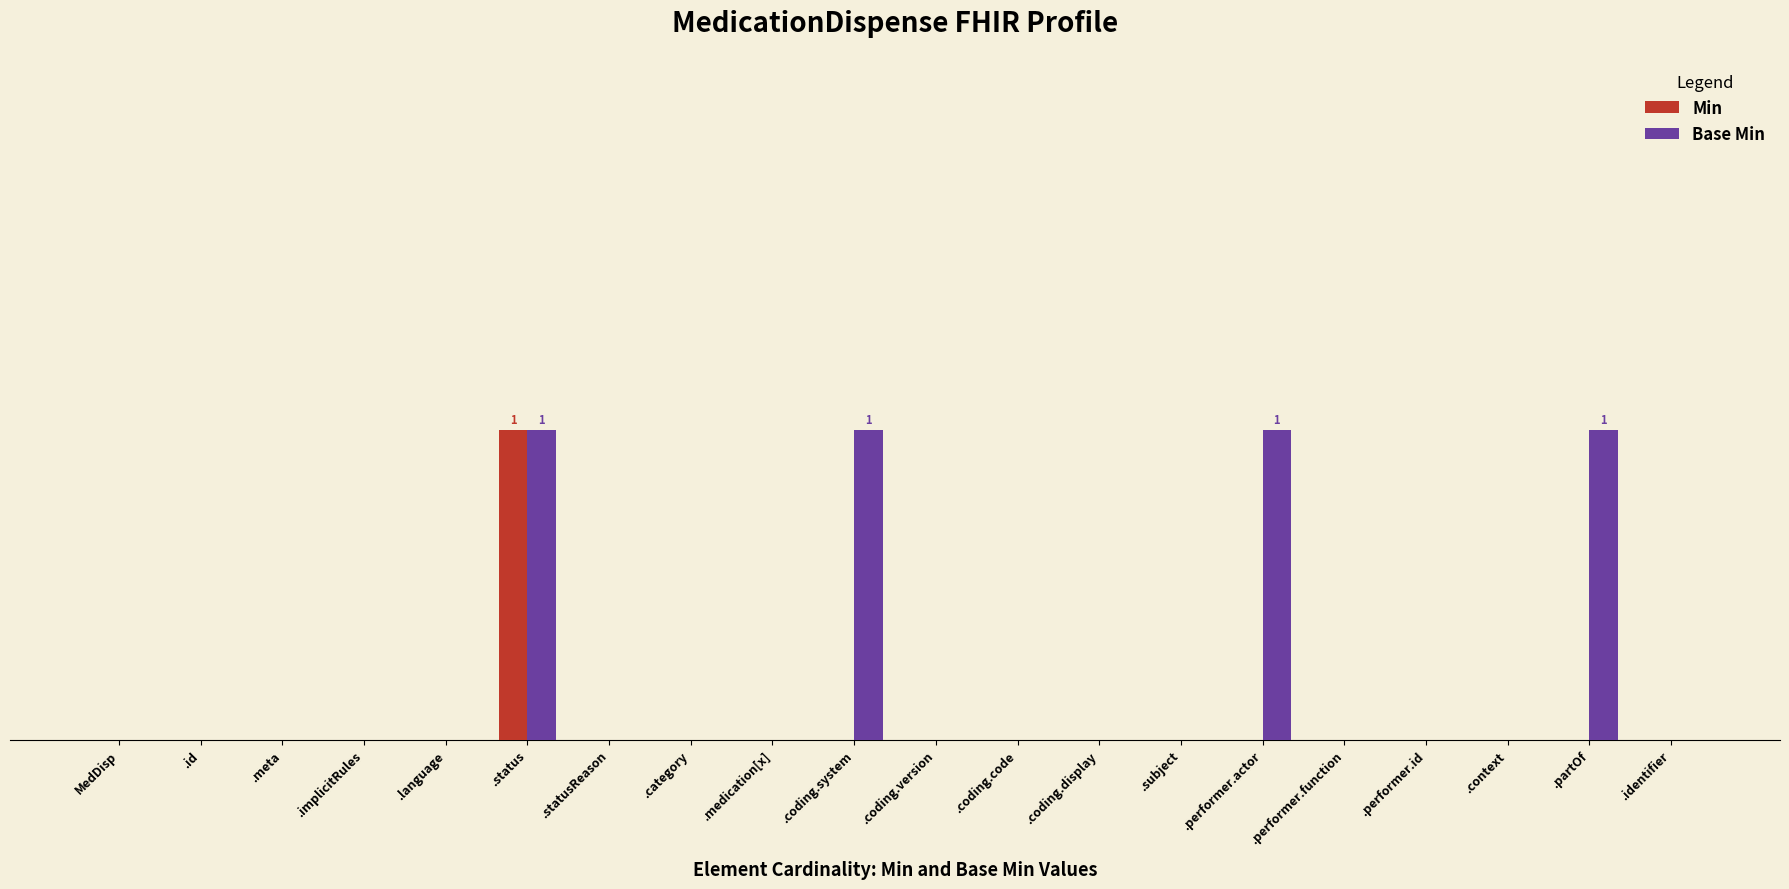

Rank the categories by Base Min value from highest to lowest.

.status, .coding.system, .performer.actor, .partOf, MedDisp, .id, .meta, .implicitRules, .language, .statusReason, .category, .medication[x], .coding.version, .coding.code, .coding.display, .subject, .performer.function, .performer.id, .context, .identifier